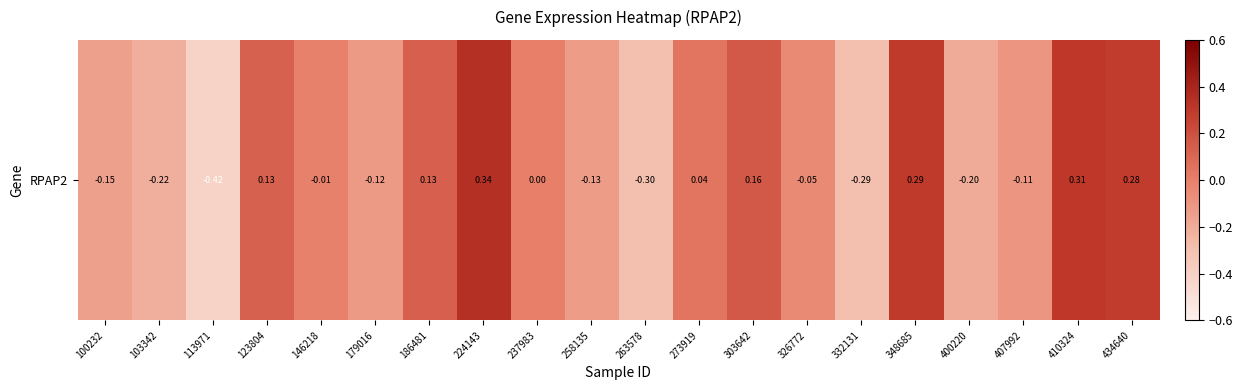

Which has a higher value, 410324 or 100232?

410324